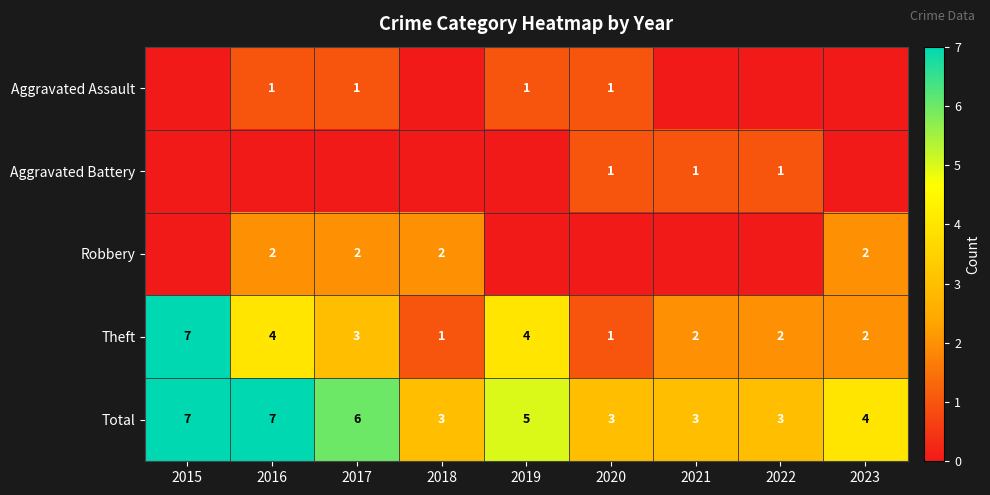

At which label does Total first exceed 4?

2015